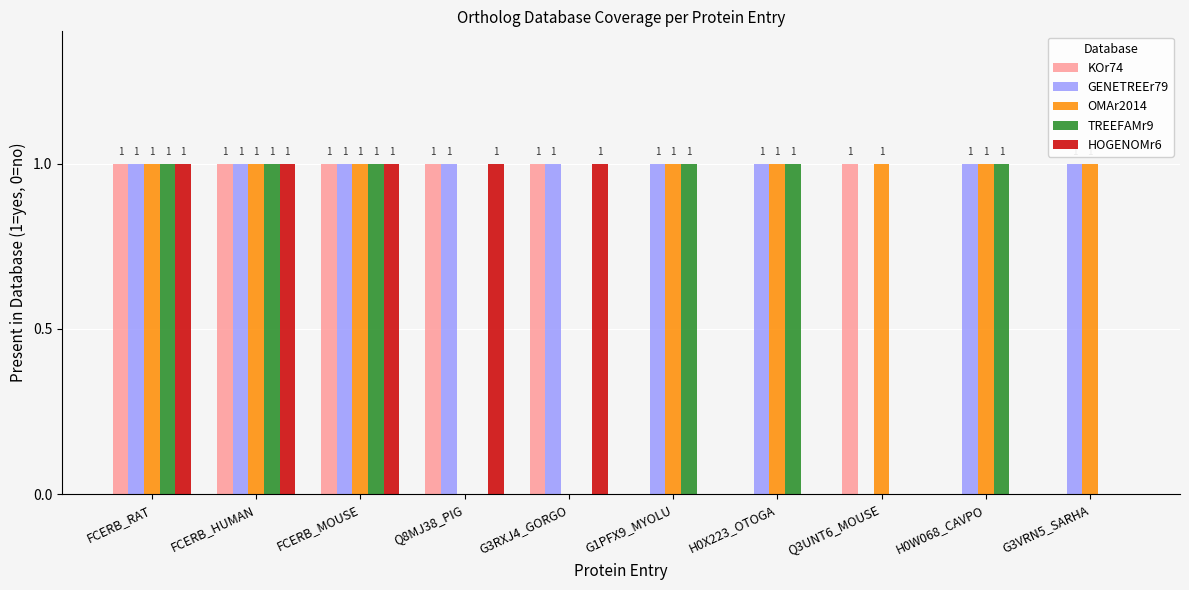

The value of GENETREEr79 at G1PFX9_MYOLU is 2. True or false?

False